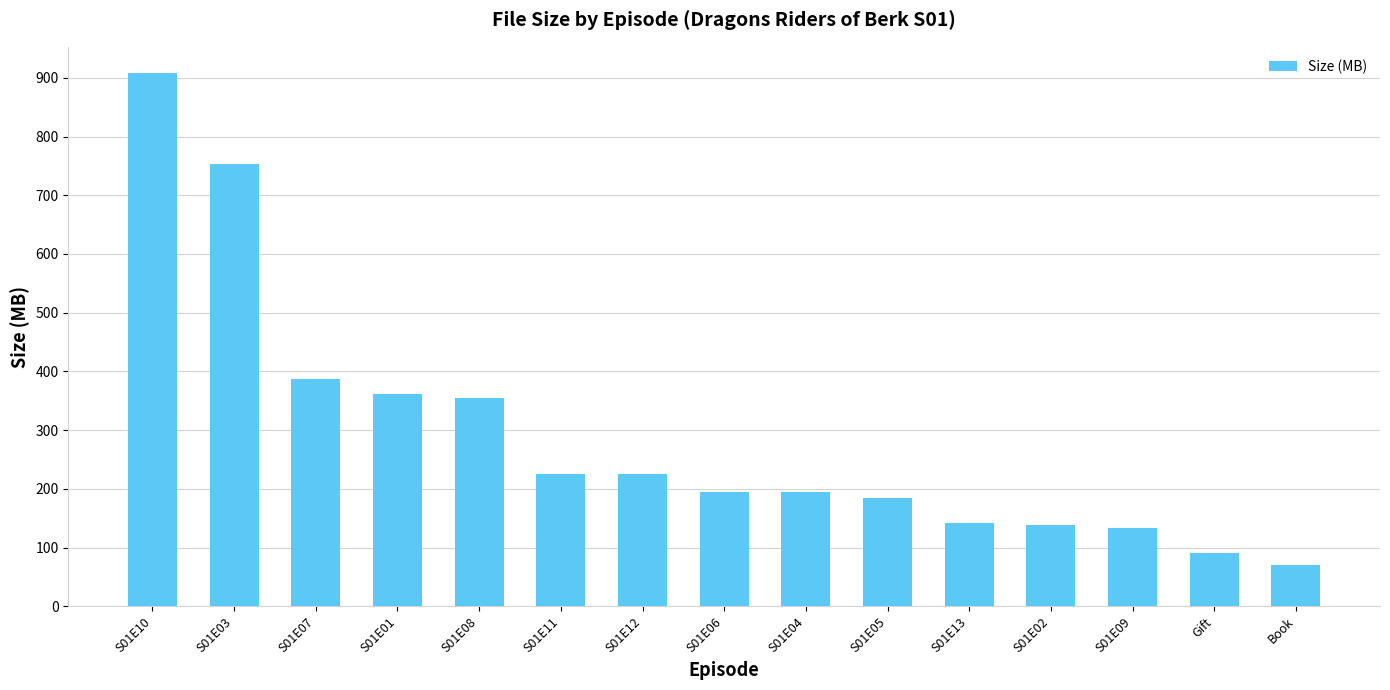

Approximately how many times larger is the value at S01E07 compared to S01E03?

0.5